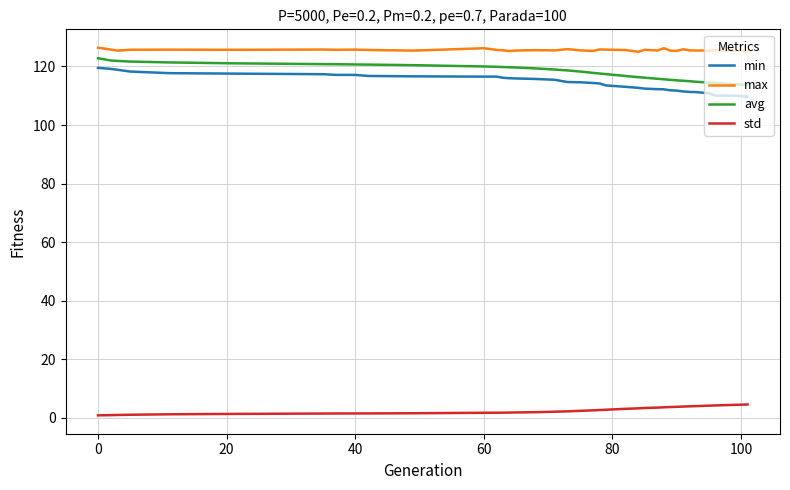

True or false: min and max intersect in this chart.

False